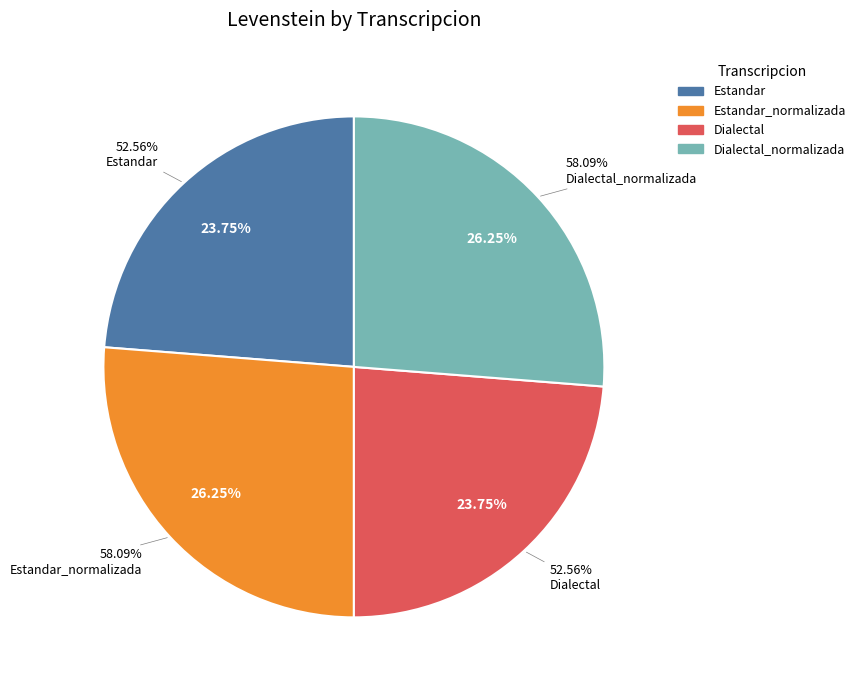

What is the change in value from Dialectal to Dialectal_normalizada?

+5.5